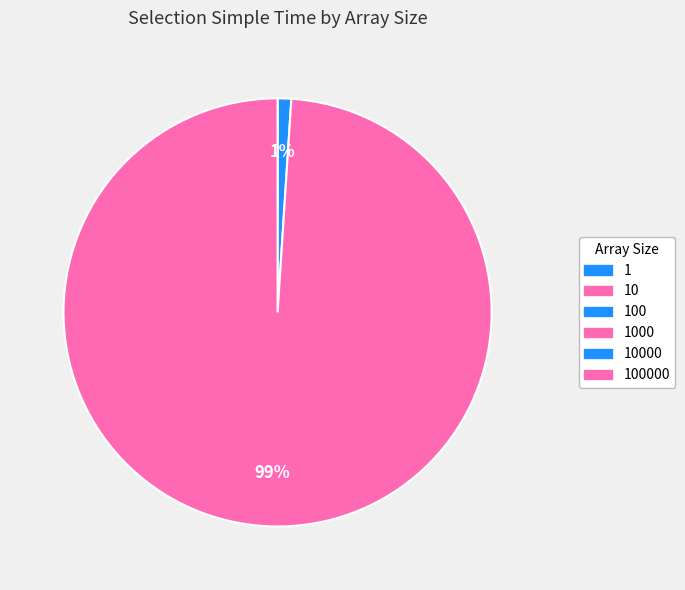

To the nearest percent, what is the average slice percentage?

17%